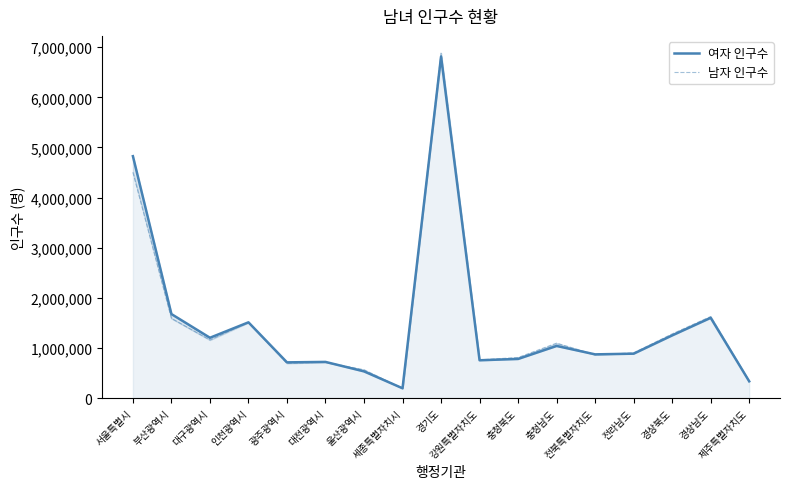

What is the value of the 남자 인구수 point at the 16th from the left?

1626926